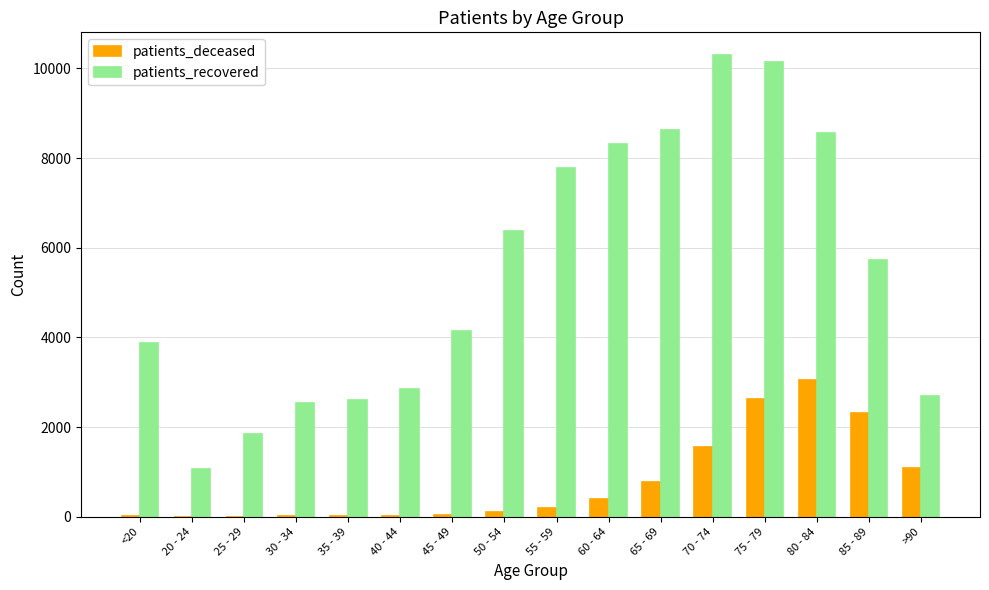

What are all the series names shown in the legend?

patients_deceased, patients_recovered